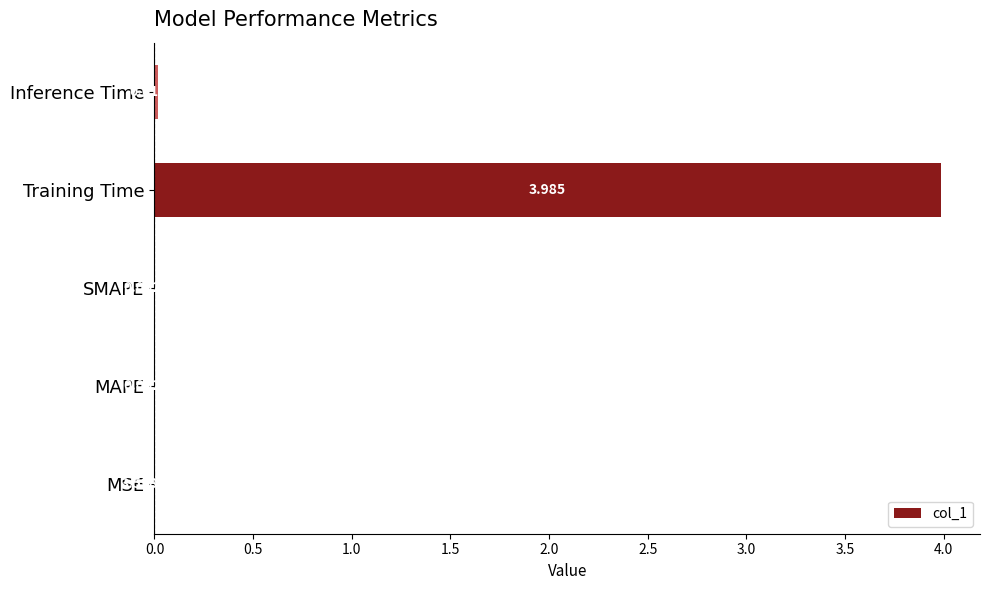

Which has a higher value, MAPE or SMAPE?

SMAPE